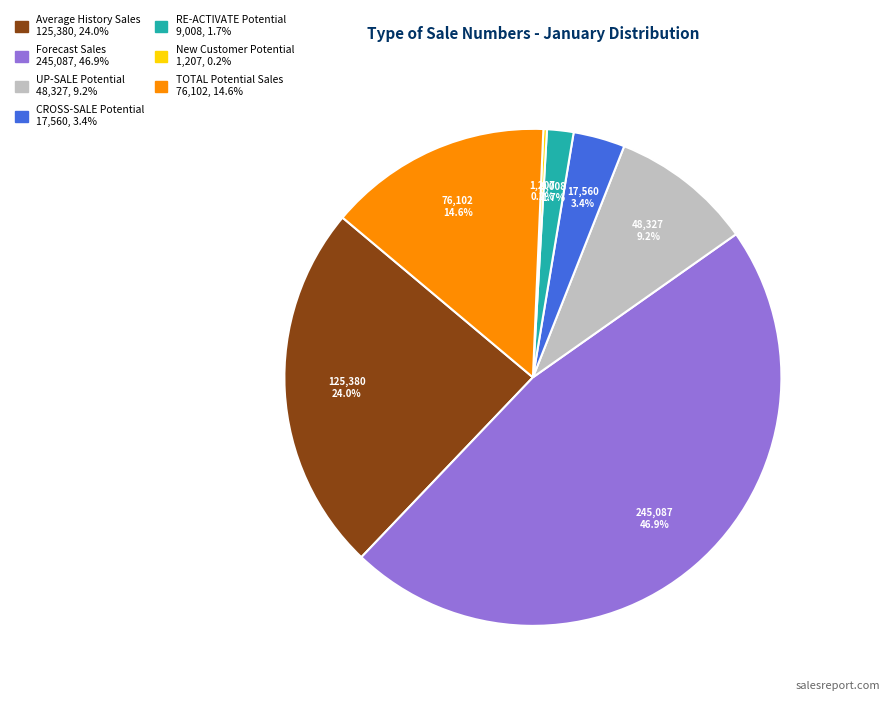

Between TOTAL Potential Sales and Forecast Sales, which is larger?

Forecast Sales